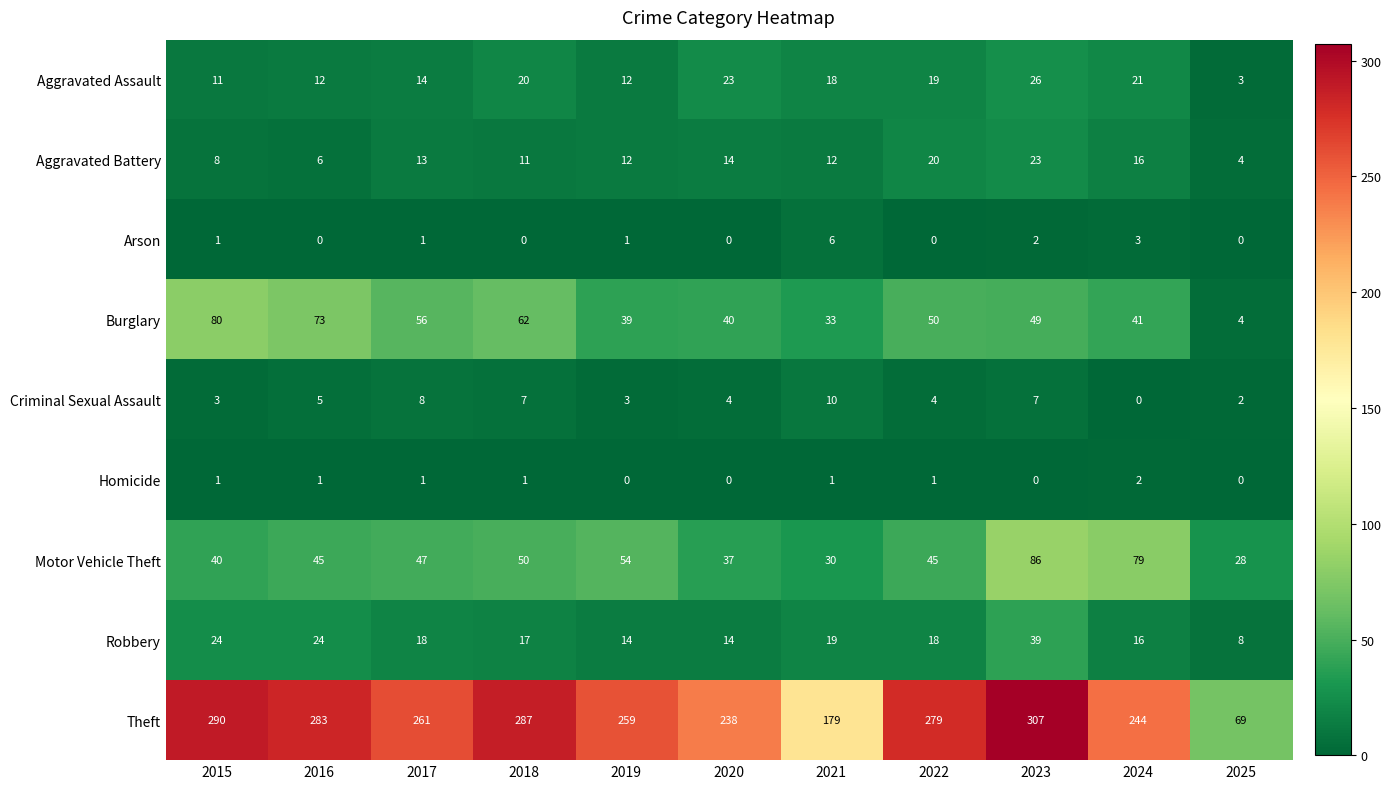

Which category has the lowest value in the Burglary series?

2025